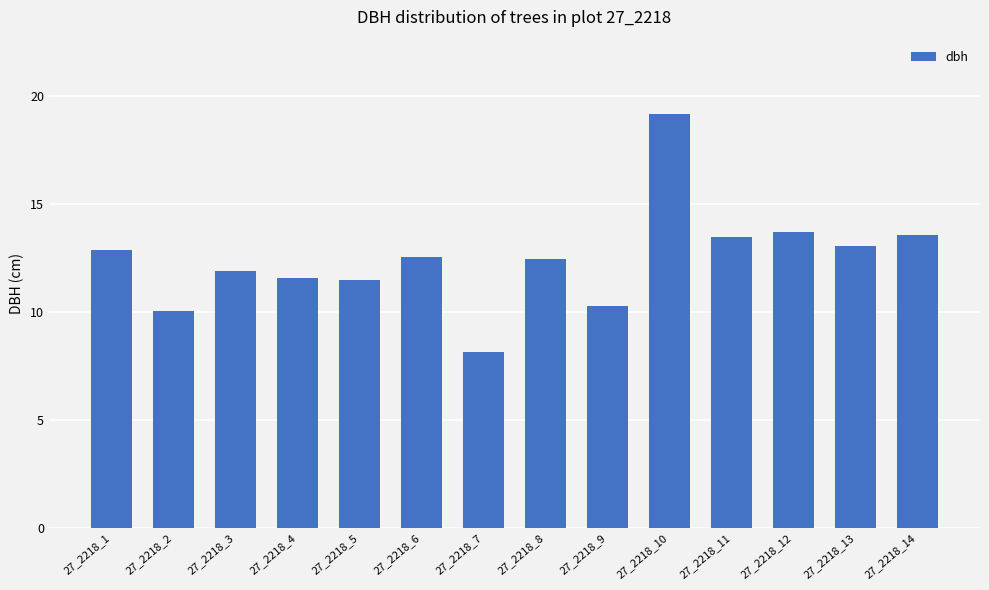

Between 27_2218_9 and 27_2218_13, which is larger?

27_2218_13